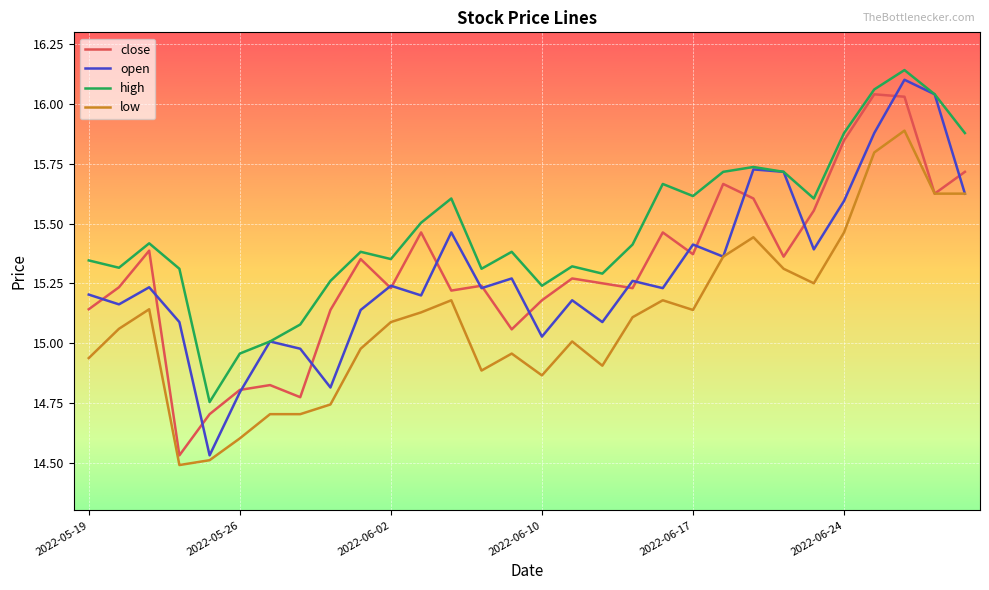

At which category is the sum across all series the highest?

2022-06-28